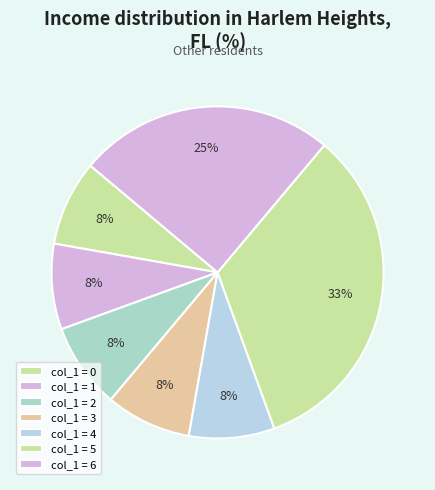

Count the number of slices in the pie.

7